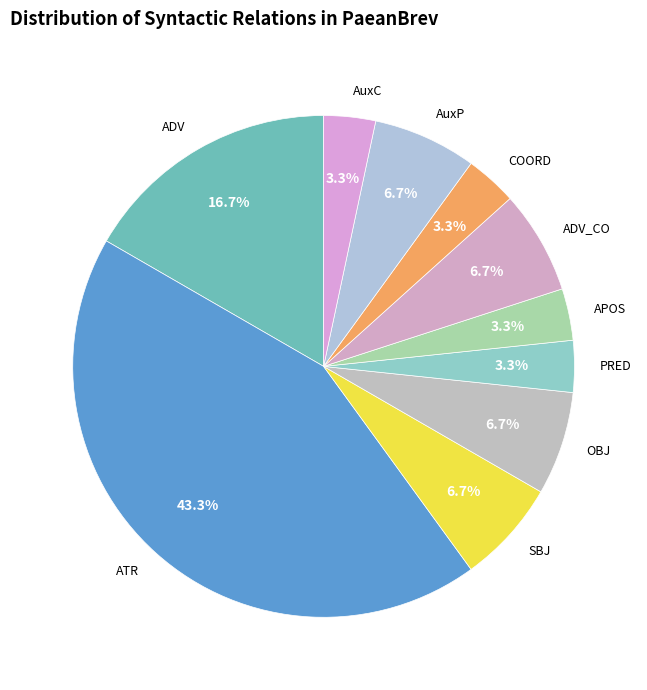

True or false: AuxP accounts for 12% of the total.

False